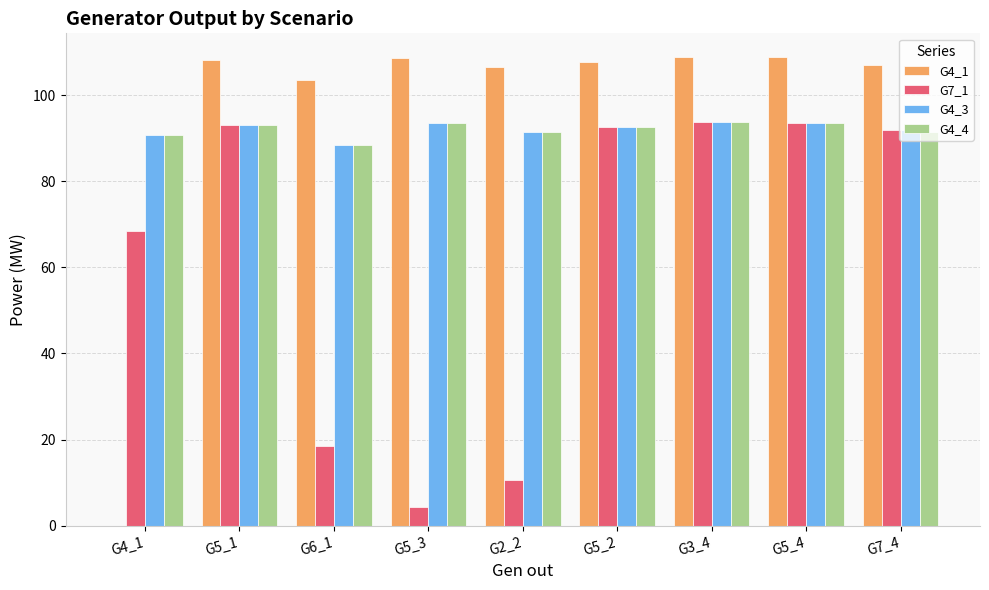

Is the value of G4_3 at G5_4 greater than the value of G7_1 at G4_1?

Yes